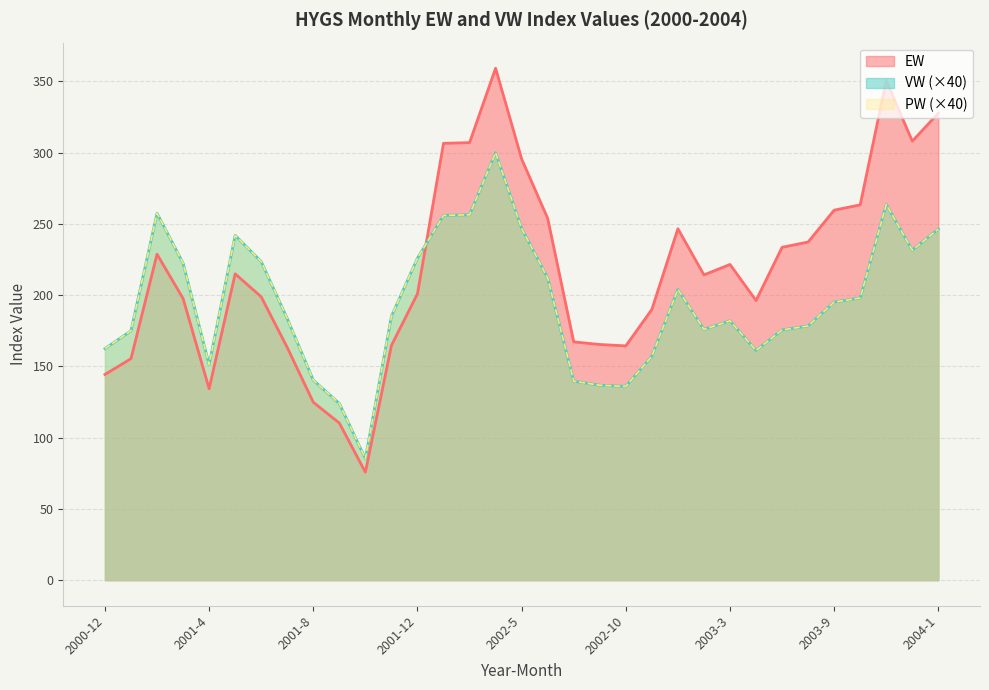

What is the sum of the VW values at 2001-5 and 2002-3?

498.4